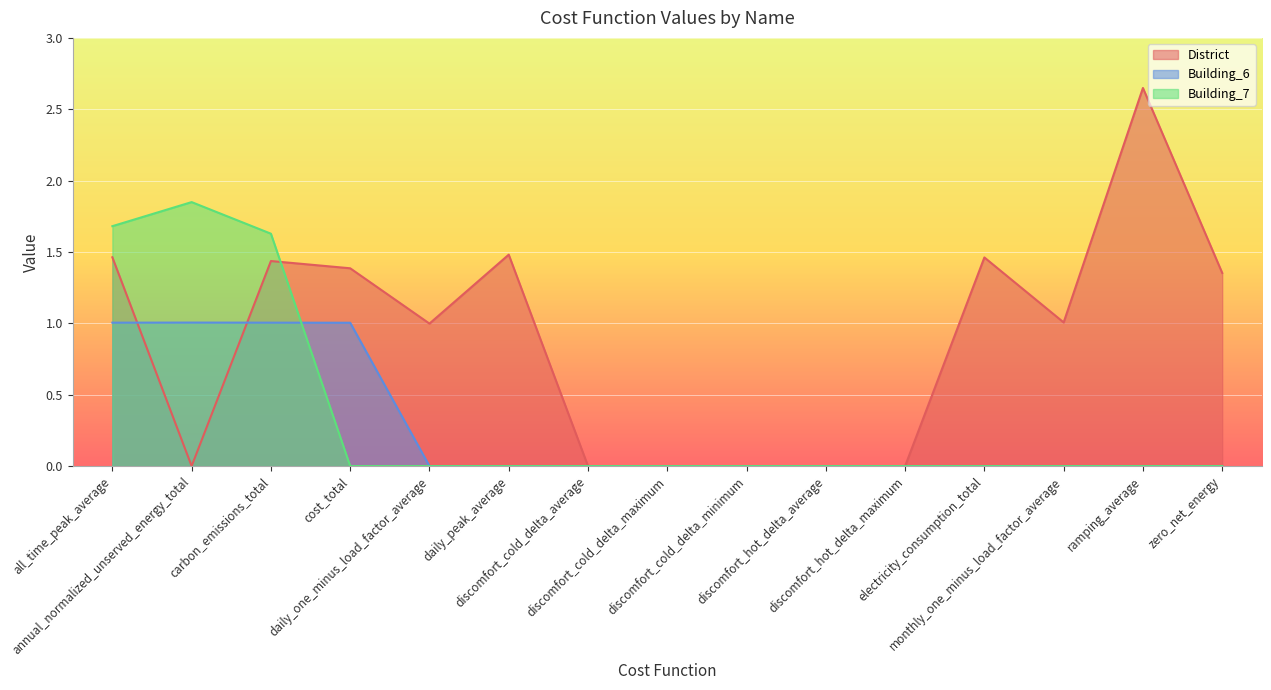

Which series changed the most between discomfort_cold_delta_minimum and ramping_average?

District